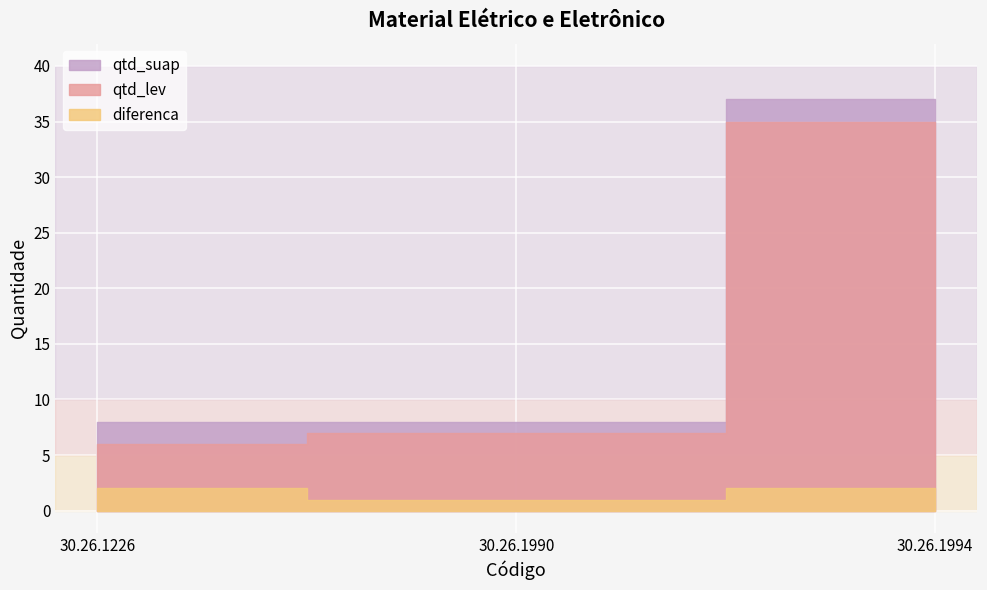

What is the value of the diferenca point at the 3rd from the left?

2